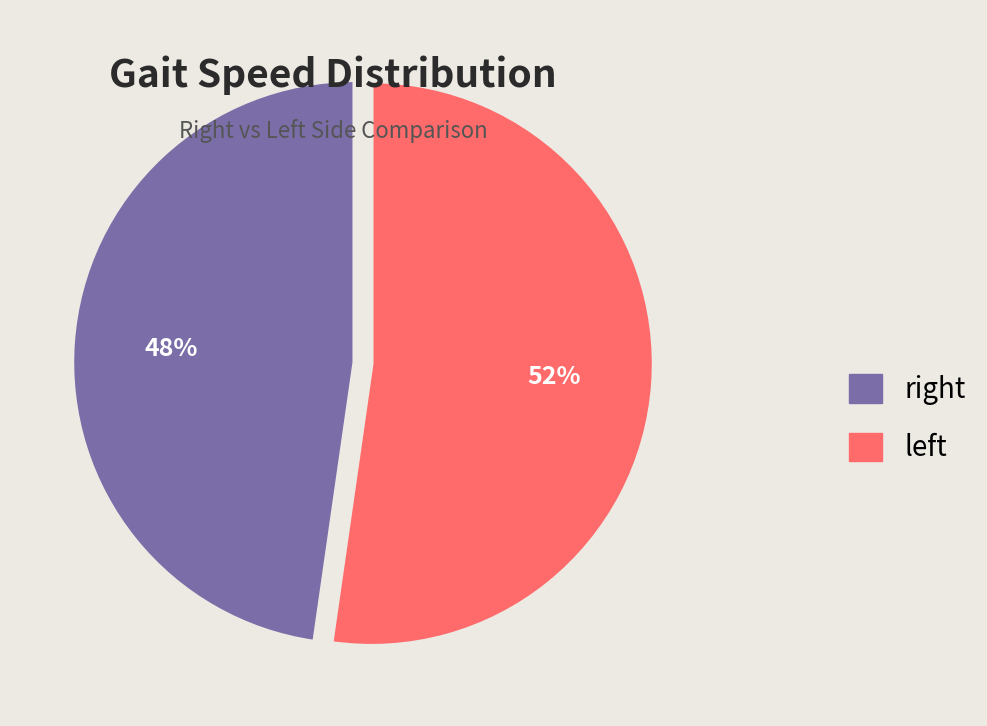

Which slice is the smallest?

right